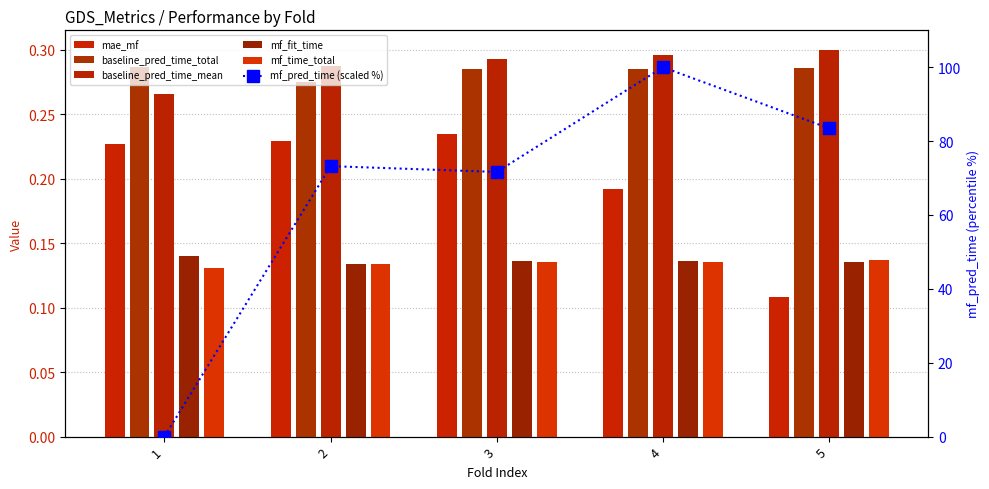

Is it true that baseline_pred_time_mean equals 0.3 at 4?

True